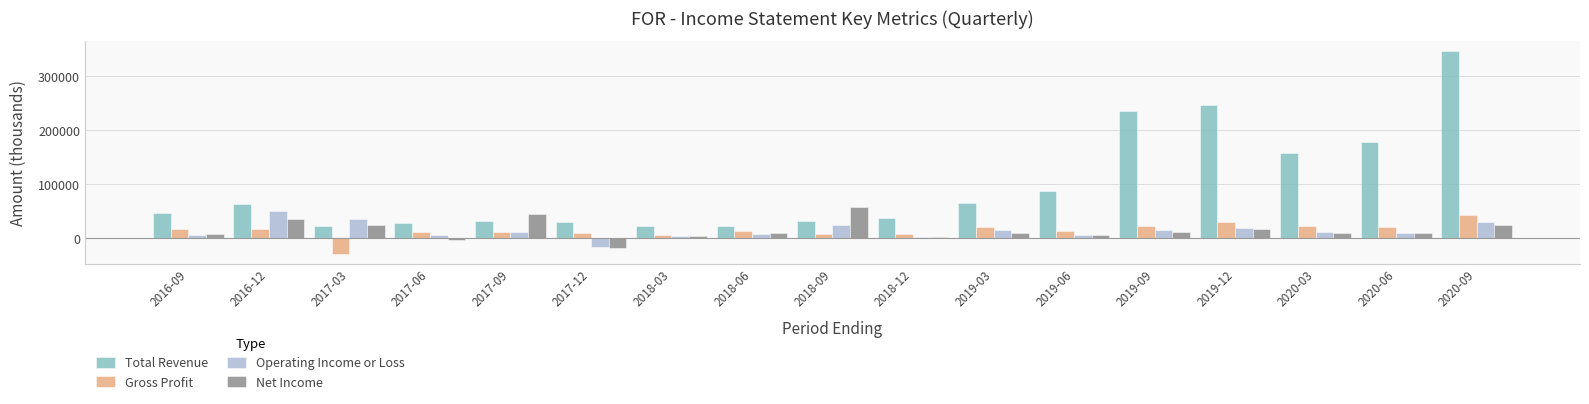

What is the average value of the Total Revenue series?

97906